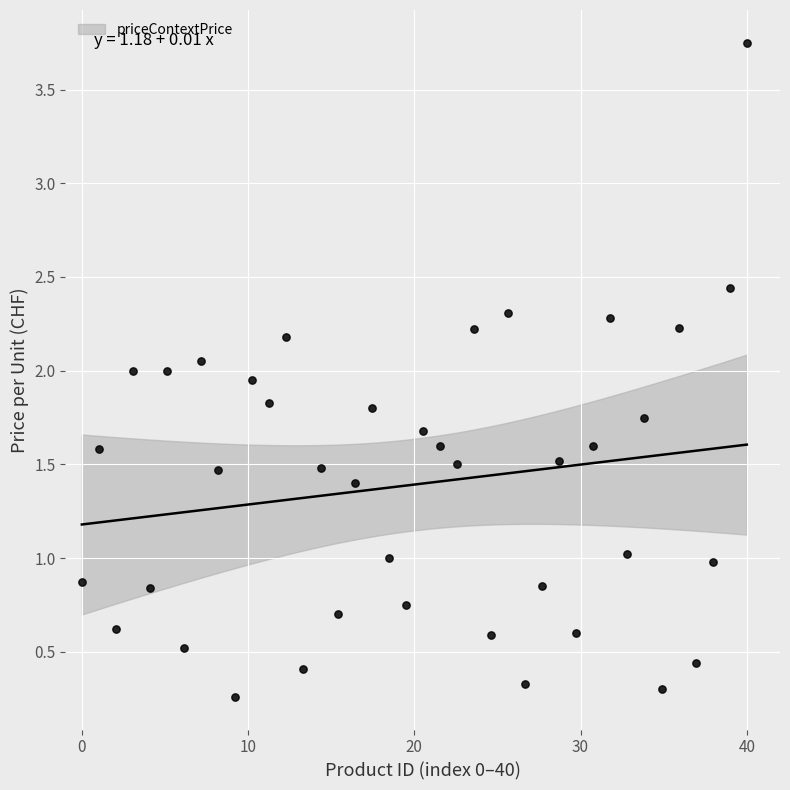

What is the range of X values (max minus min)?

40.0